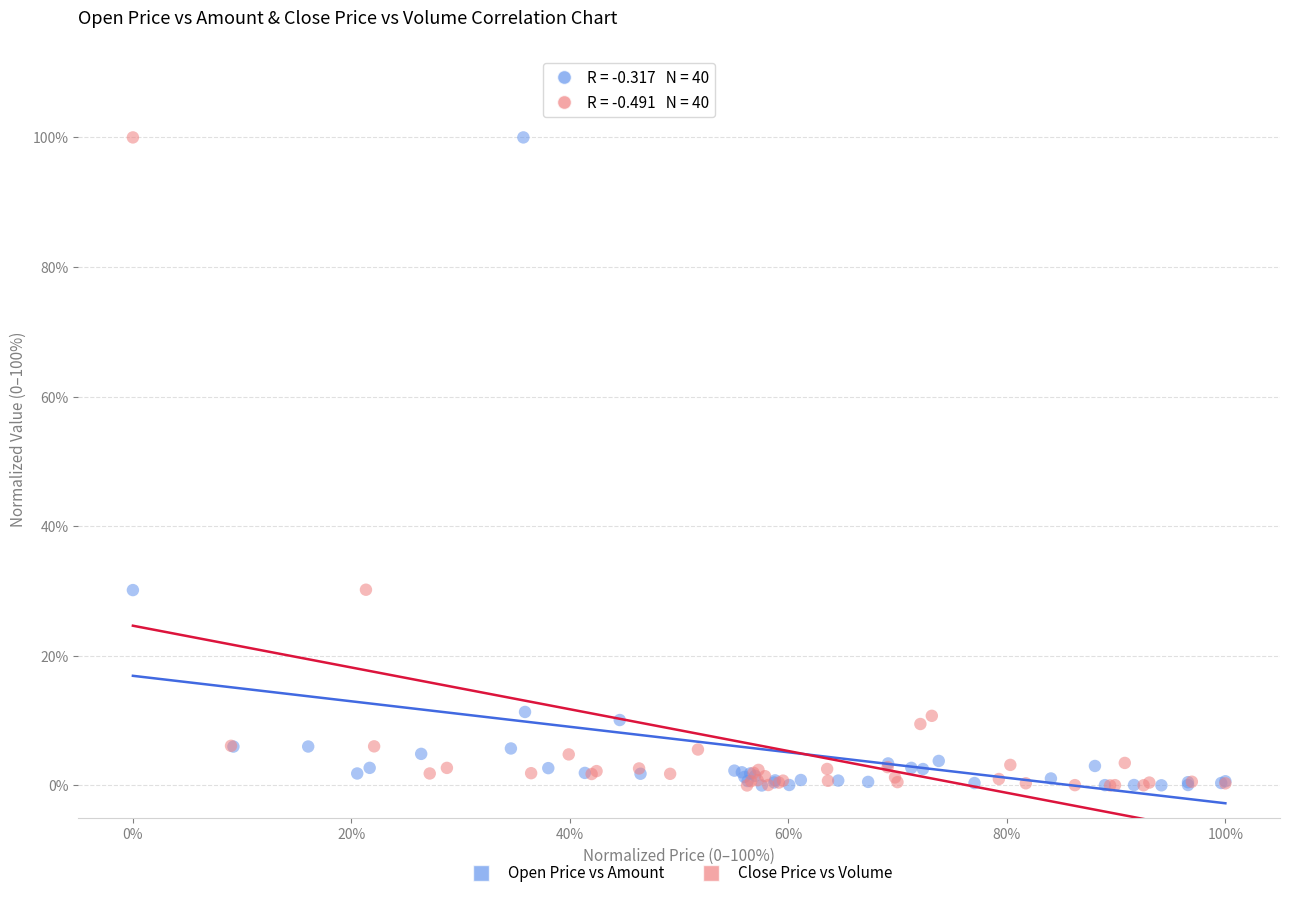

What are all the series names shown in the legend?

Open Price vs Amount, Close Price vs Volume